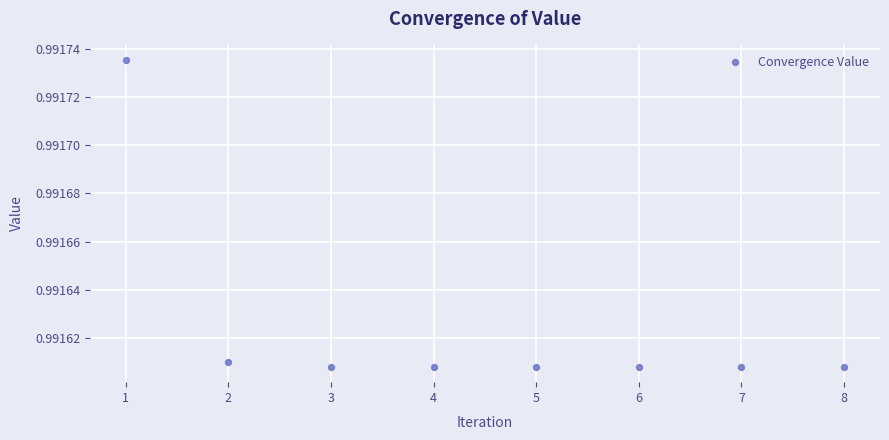

What is the range of X values (max minus min)?

7.0